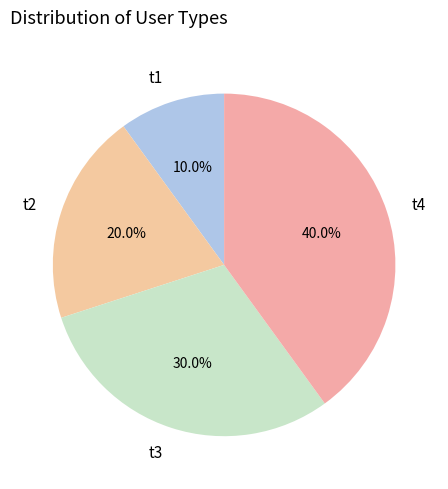

Between t2 and t3, which is larger?

t3